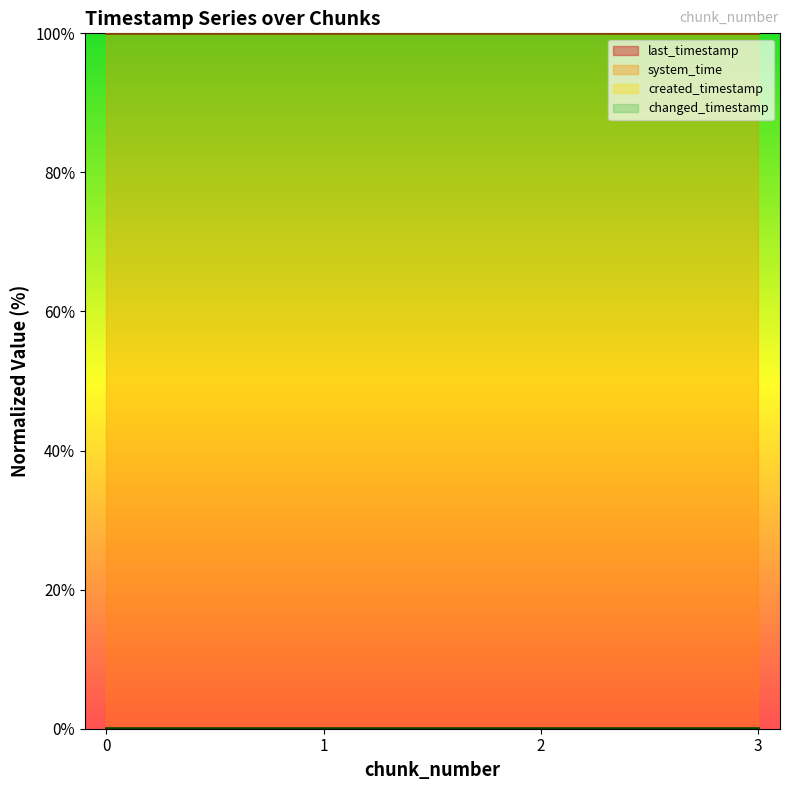

The value of created_timestamp at 1 is 0.0. True or false?

True